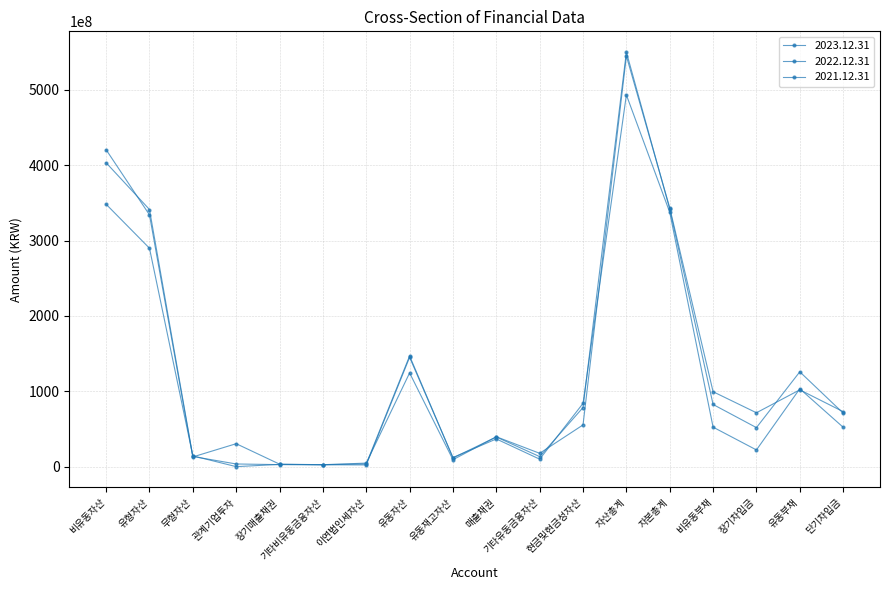

How many lines are shown in the chart?

3